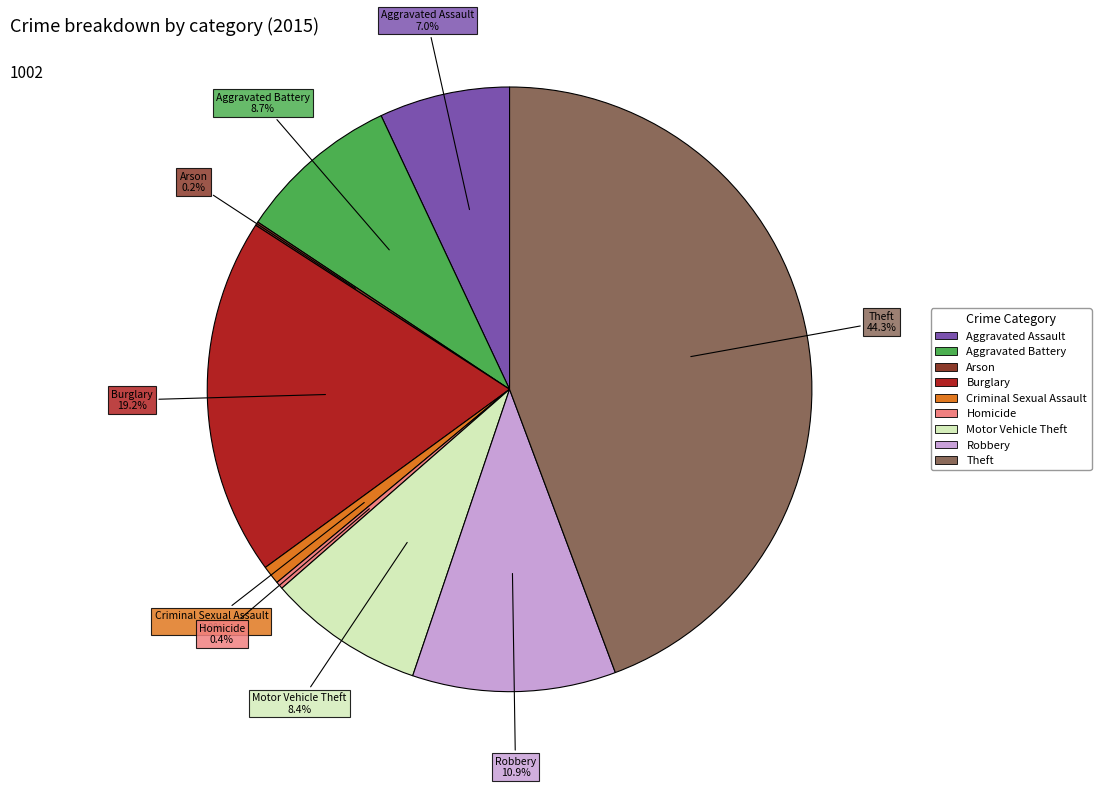

What percentage is the Aggravated Battery slice, to the nearest percent?

9%